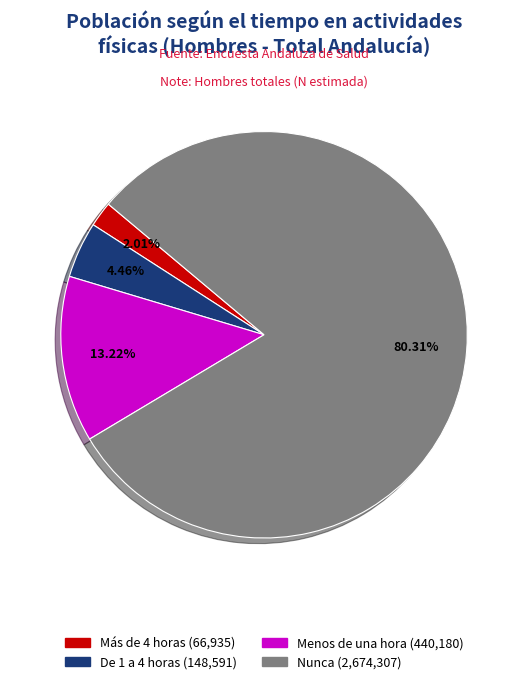

How many slices are in this pie chart?

4